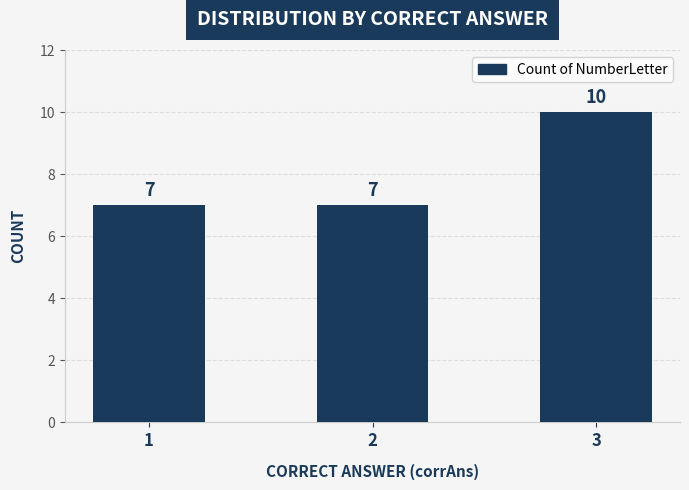

What is the ratio of the value at 2 to the value at 3?

0.7